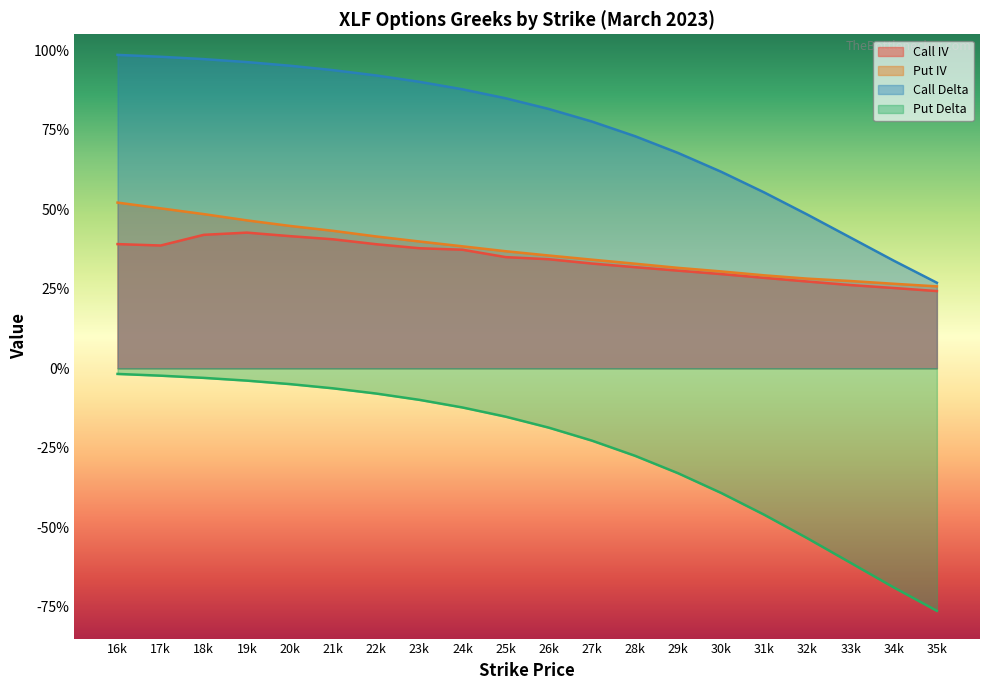

Reading left to right, extract all data points from this chart.

Call IV: 0.4	0.4	0.4	0.4	0.4	0.4	0.4	0.4	0.4	0.3	0.3	0.3	0.3	0.3	0.3	0.3	0.3	0.3	0.3	0.2
Put IV: 0.5	0.5	0.5	0.5	0.4	0.4	0.4	0.4	0.4	0.4	0.4	0.3	0.3	0.3	0.3	0.3	0.3	0.3	0.3	0.3
Call Delta: 1.0	1.0	1.0	1.0	1.0	0.9	0.9	0.9	0.9	0.8	0.8	0.8	0.7	0.7	0.6	0.6	0.5	0.4	0.3	0.3
Put Delta: -0.0	-0.0	-0.0	-0.0	-0.0	-0.1	-0.1	-0.1	-0.1	-0.2	-0.2	-0.2	-0.3	-0.3	-0.4	-0.5	-0.5	-0.6	-0.7	-0.8